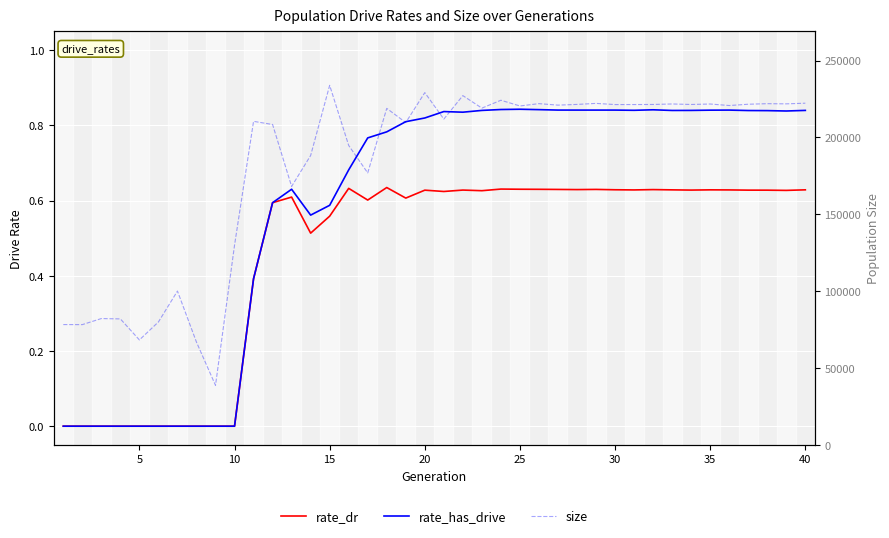

Between 10 and 39, which series saw the biggest shift?

size